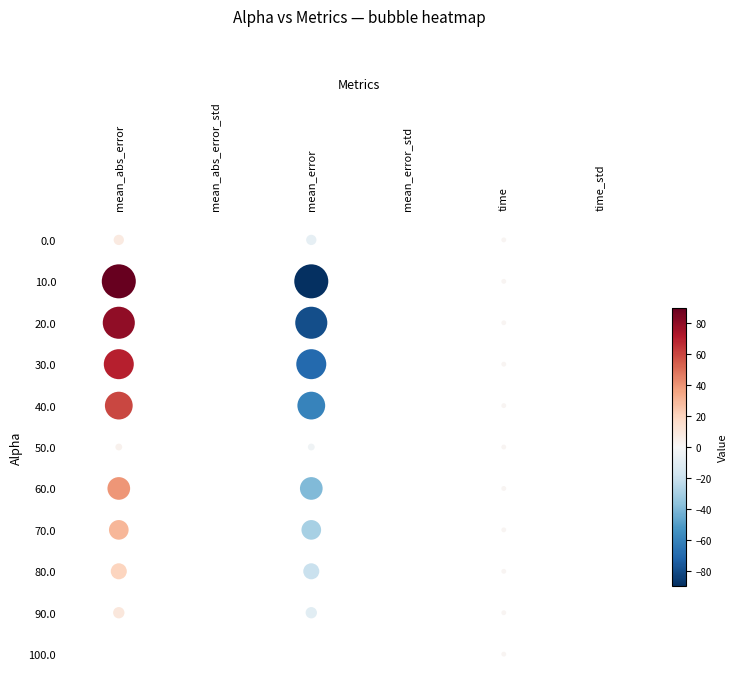

What is the spread (max minus min) of values at 50.0?

7.2